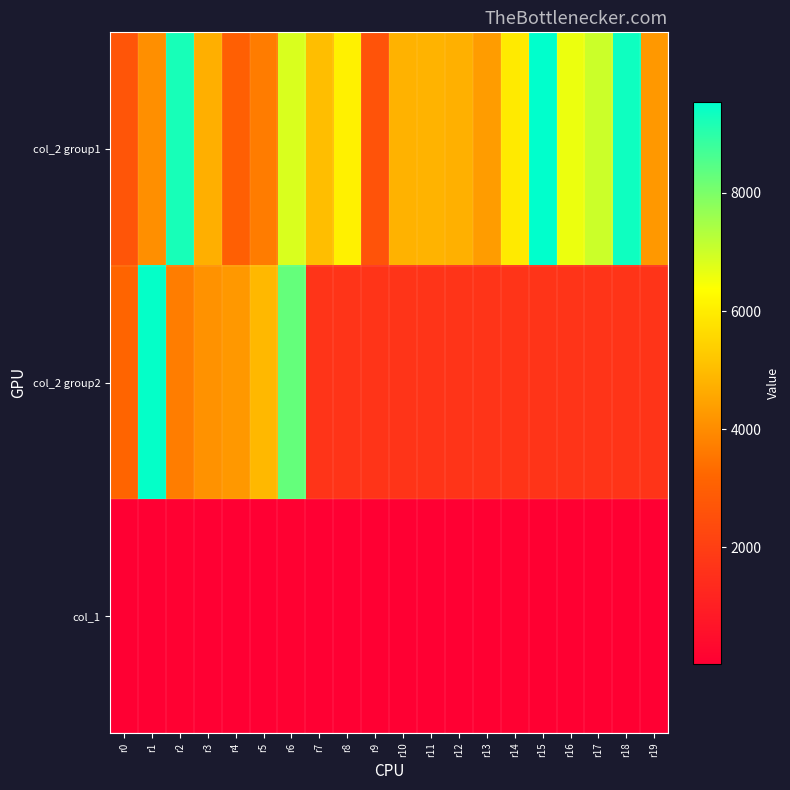

At r4, list the series in order from largest to smallest.

col_2 group2, col_2 group1, col_1